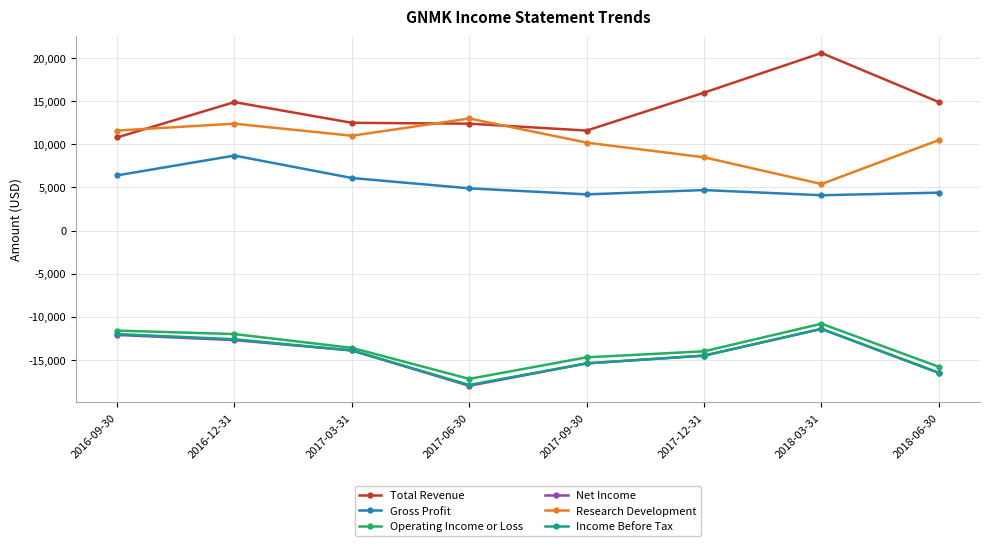

Which label corresponds to the largest value in the chart?

2018-03-31